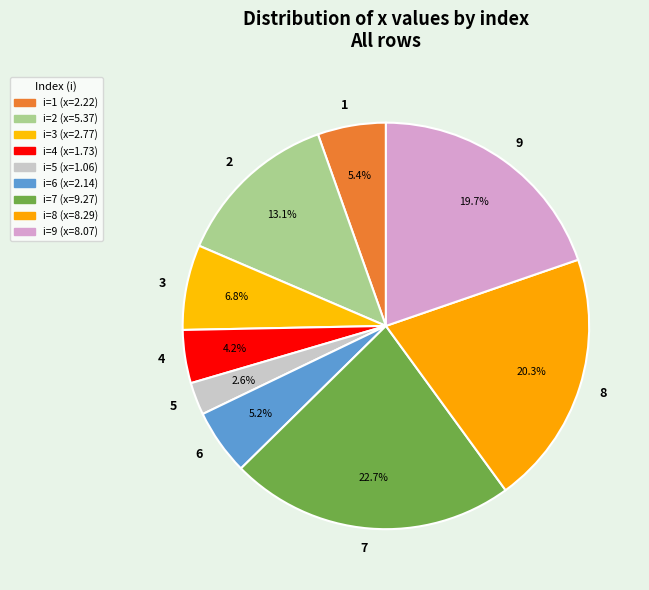

Does any single category account for the majority?

No